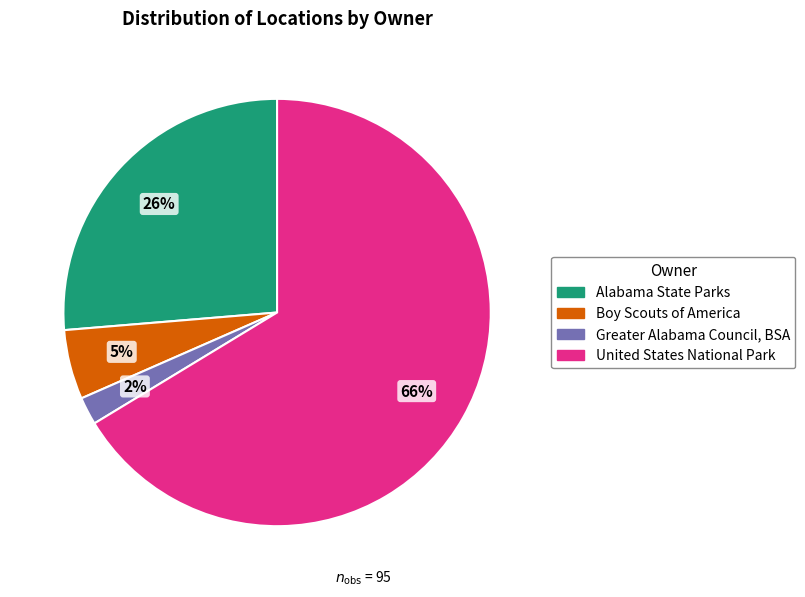

True or false: United States National Park accounts for 66% of the total.

True